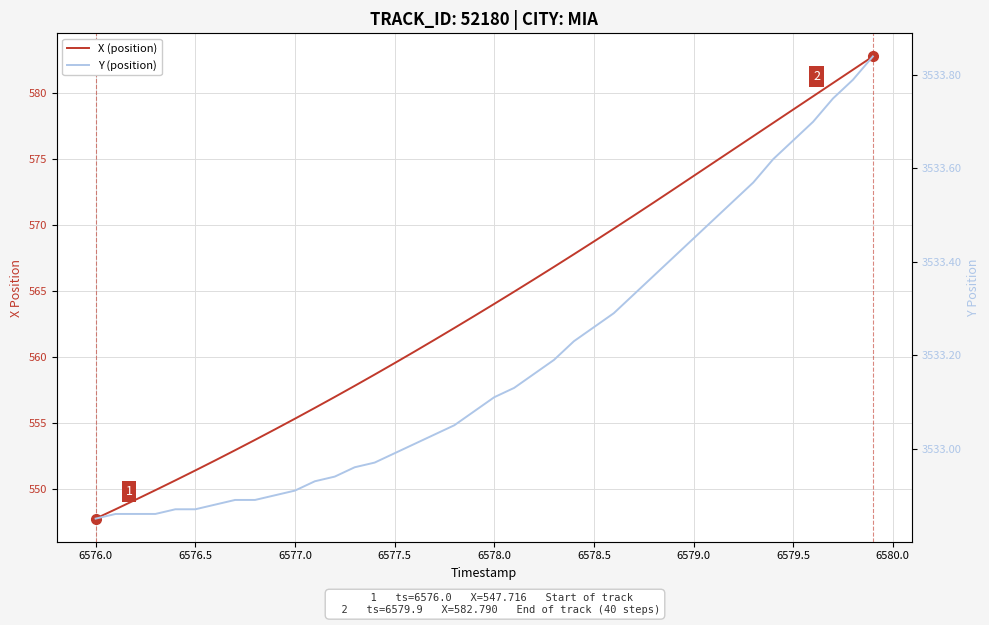

Reading right to left, list all the values displayed in this chart.

X (position): 582.8	581.8	580.8	579.8	578.8	577.7	576.7	575.7	574.7	573.7	572.7	571.7	570.7	569.7	568.7	567.8	566.8	565.9	564.9	564.0	563.1	562.2	561.3	560.4	559.5	558.6	557.8	557.0	556.1	555.3	554.5	553.7	552.9	552.1	551.4	550.6	549.9	549.1	548.4	547.7
Y (position): 3533.8	3533.8	3533.8	3533.7	3533.7	3533.6	3533.6	3533.5	3533.5	3533.4	3533.4	3533.4	3533.3	3533.3	3533.3	3533.2	3533.2	3533.2	3533.1	3533.1	3533.1	3533.1	3533.0	3533.0	3533.0	3533.0	3533.0	3532.9	3532.9	3532.9	3532.9	3532.9	3532.9	3532.9	3532.9	3532.9	3532.9	3532.9	3532.9	3532.8